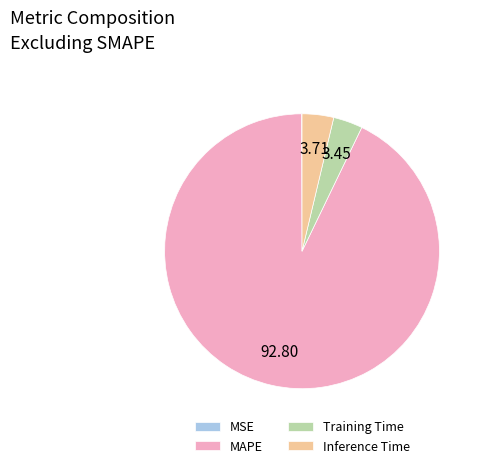

Is the sum of Inference Time and MAPE greater than half?

Yes